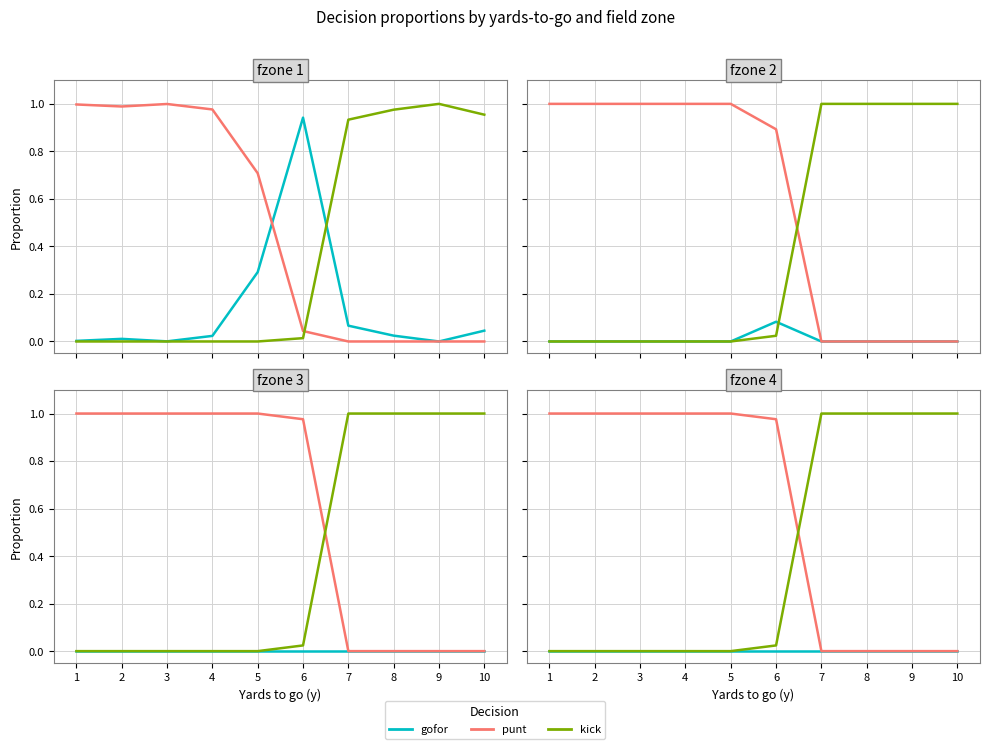

True or false: kick has a value of 1.0 at 8.

True